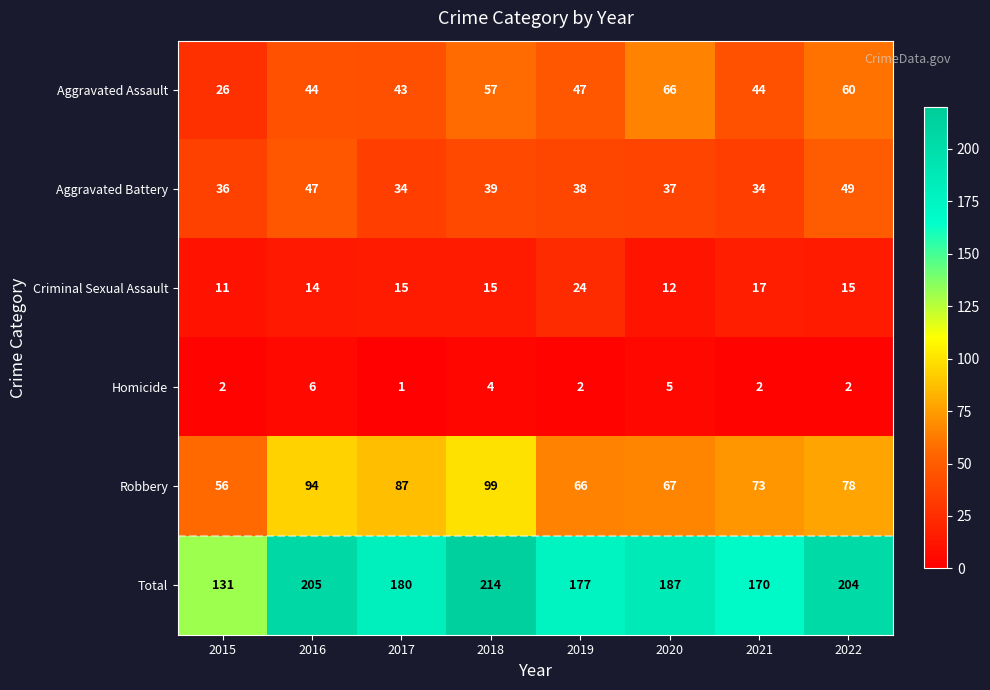

Is it true that Criminal Sexual Assault equals 4 at 2018?

False